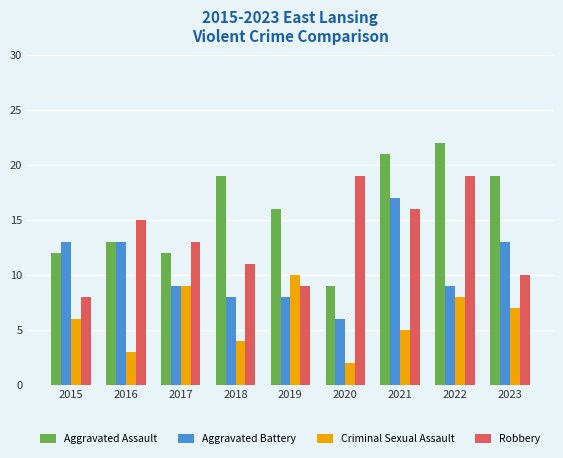

What is the sum of the Criminal Sexual Assault values at 2019 and 2016?

13